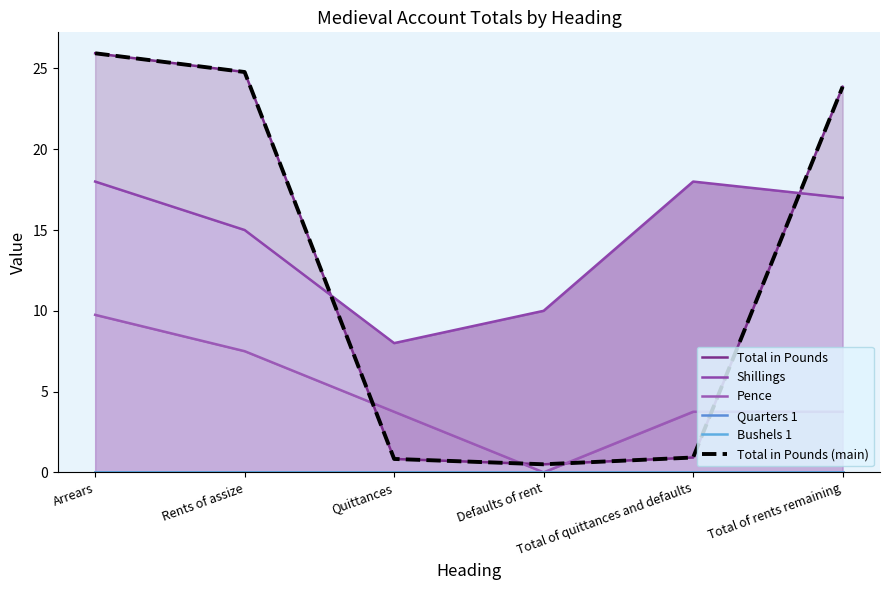

What is the label of the 2nd point from the left?

Rents of assize